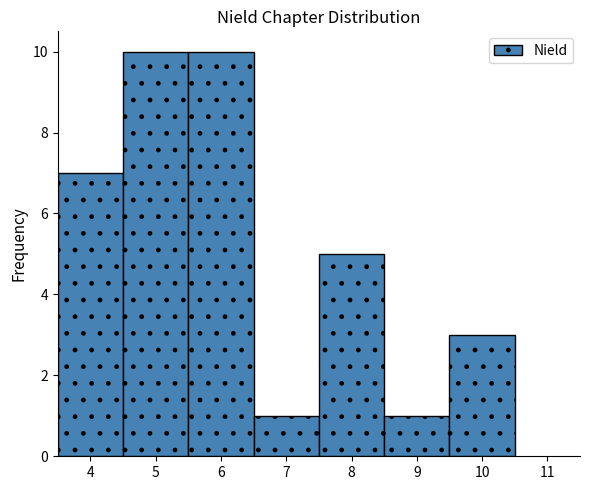

How tall is the bar that spans 3.5 to 4.5 on the x-axis? The values are not printed on the chart, so give them approximately, as read against the axis.

7